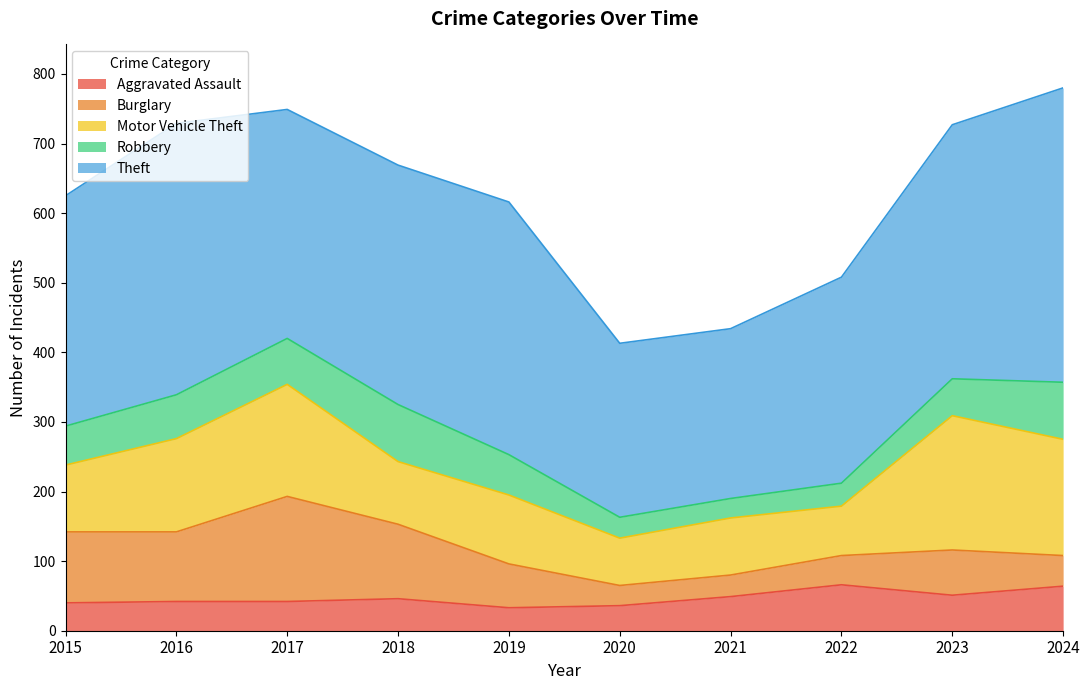

True or false: Theft has a value of 344 at 2018.

True